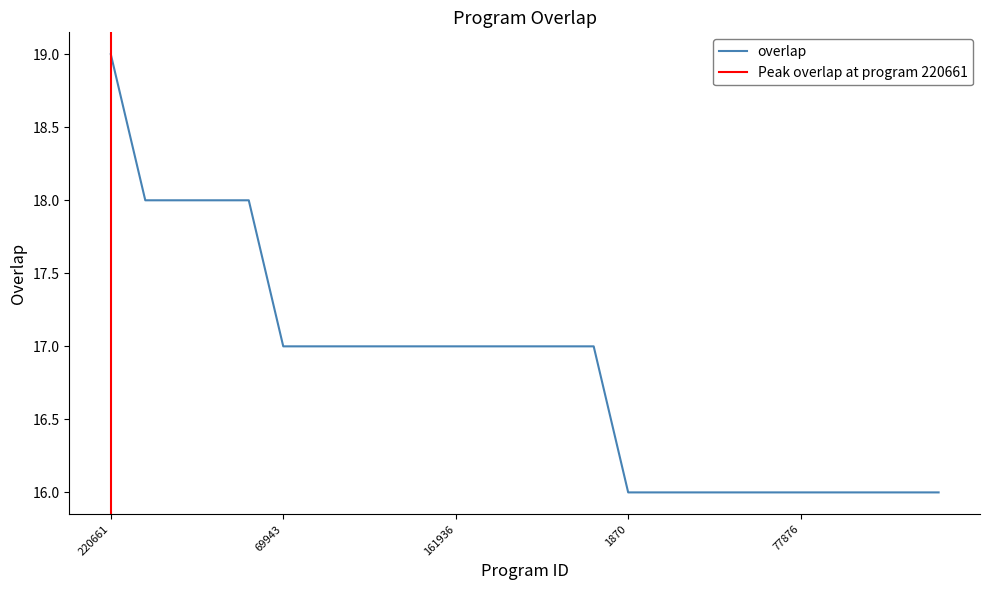

Reading left to right, extract all data points from this chart.

220661=19	3314=18	80750=18	92794=18	217447=18	69943=17	81367=17	131901=17	139189=17	145301=17	161936=17	224500=17	245219=17	280429=17	299958=17	1870=16	66771=16	71820=16	71942=16	74804=16	77876=16	84120=16	84756=16	88569=16	90133=16